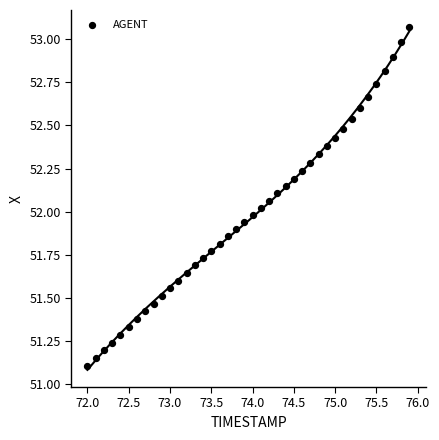

What is the range of X values (max minus min)?

3.9